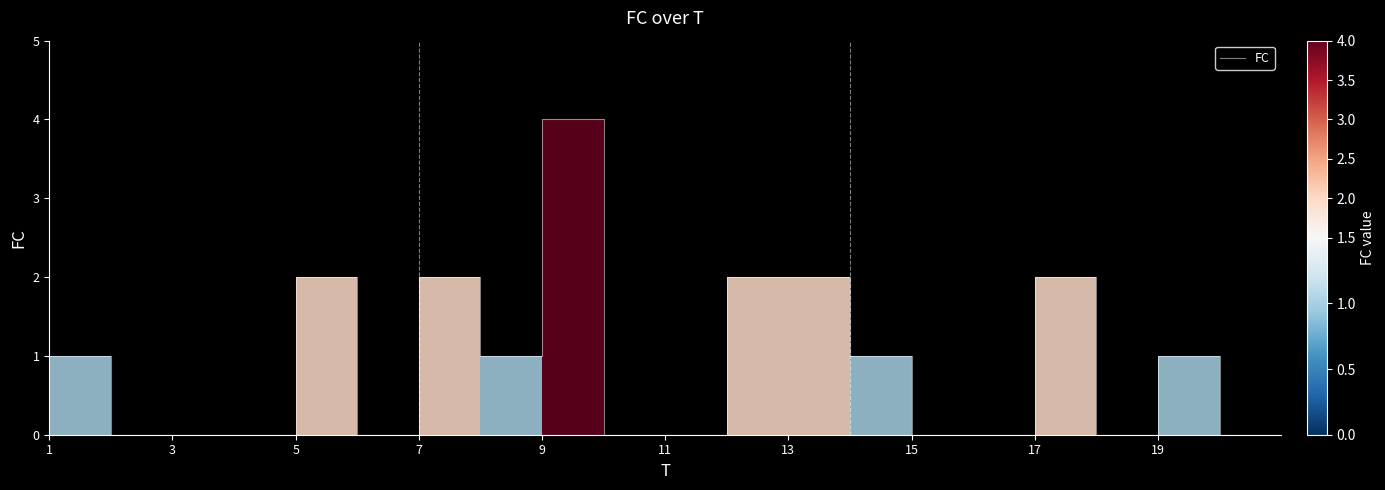

Is this an area chart (filled region under the line)?

No